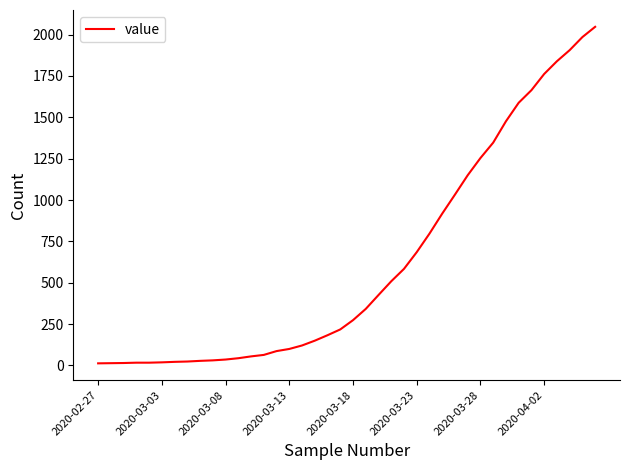

Does the chart display data point markers on the line(s)?

No